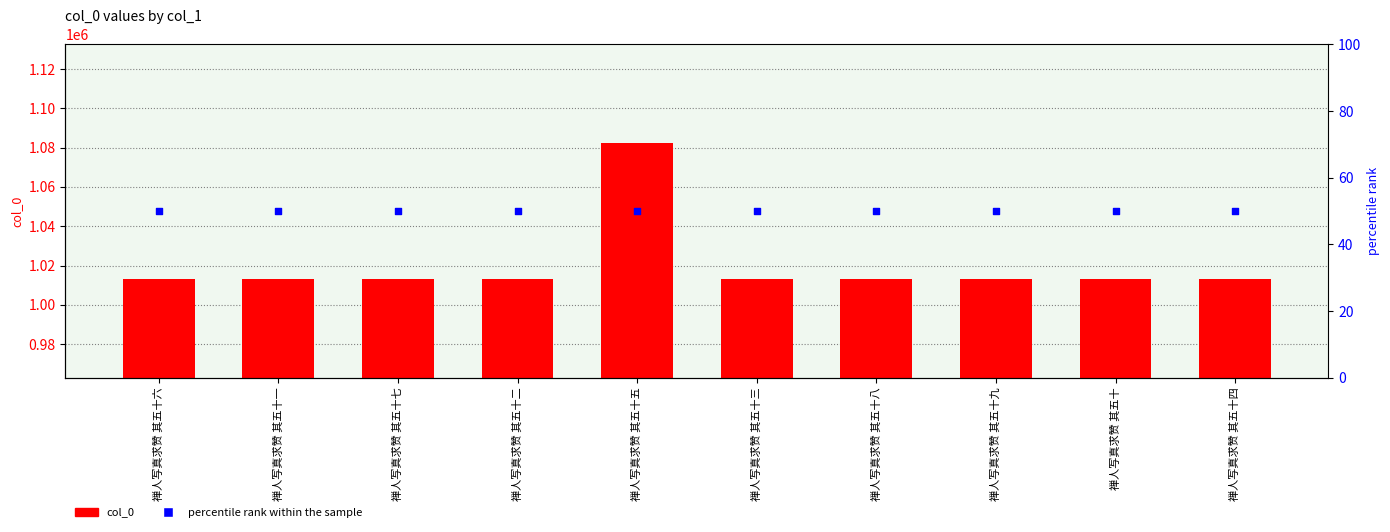

Which series has the largest total across all categories?

col_0